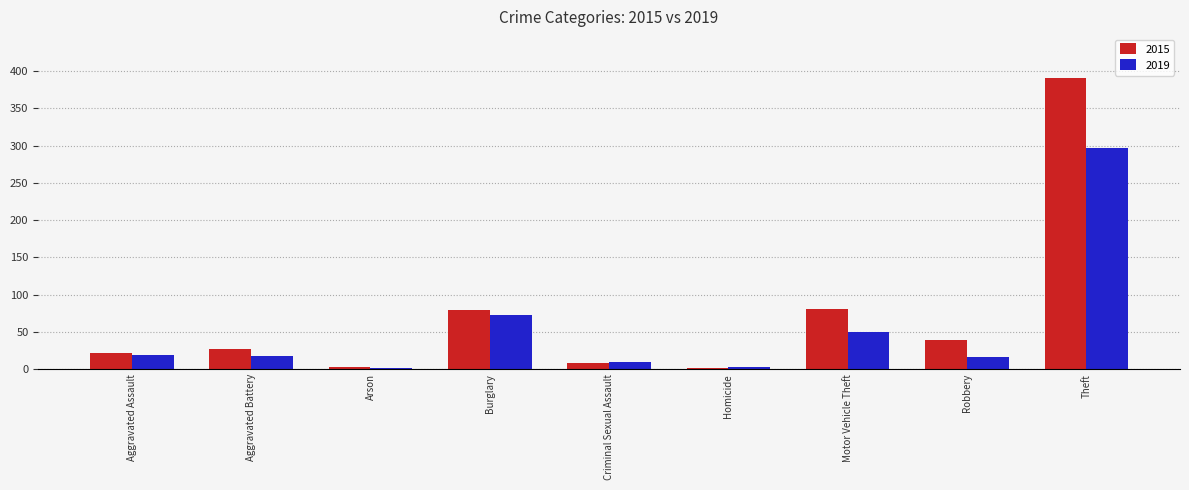

What is the sum of all 2015 values?

651